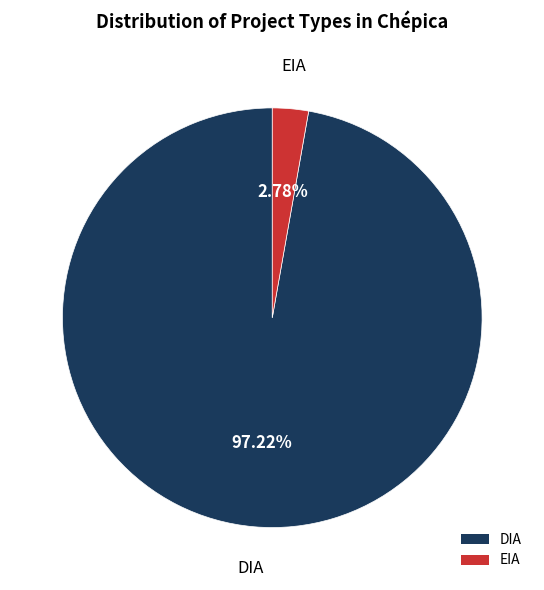

How many slices are in this pie chart?

2